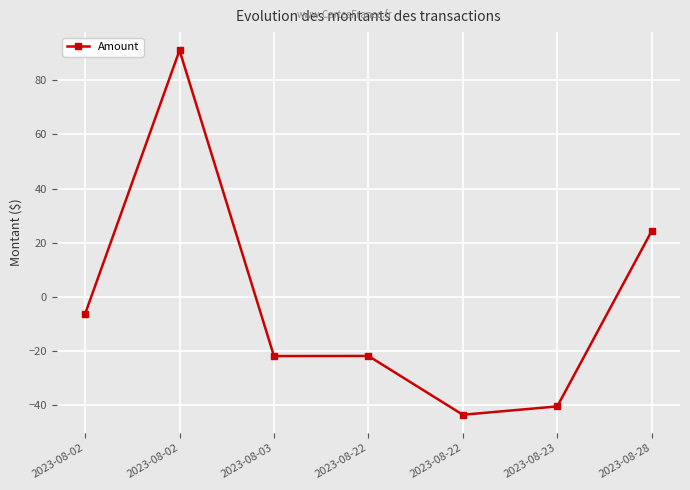

What is the sum of the values at 2023-08-02 and 2023-08-22?

-49.9